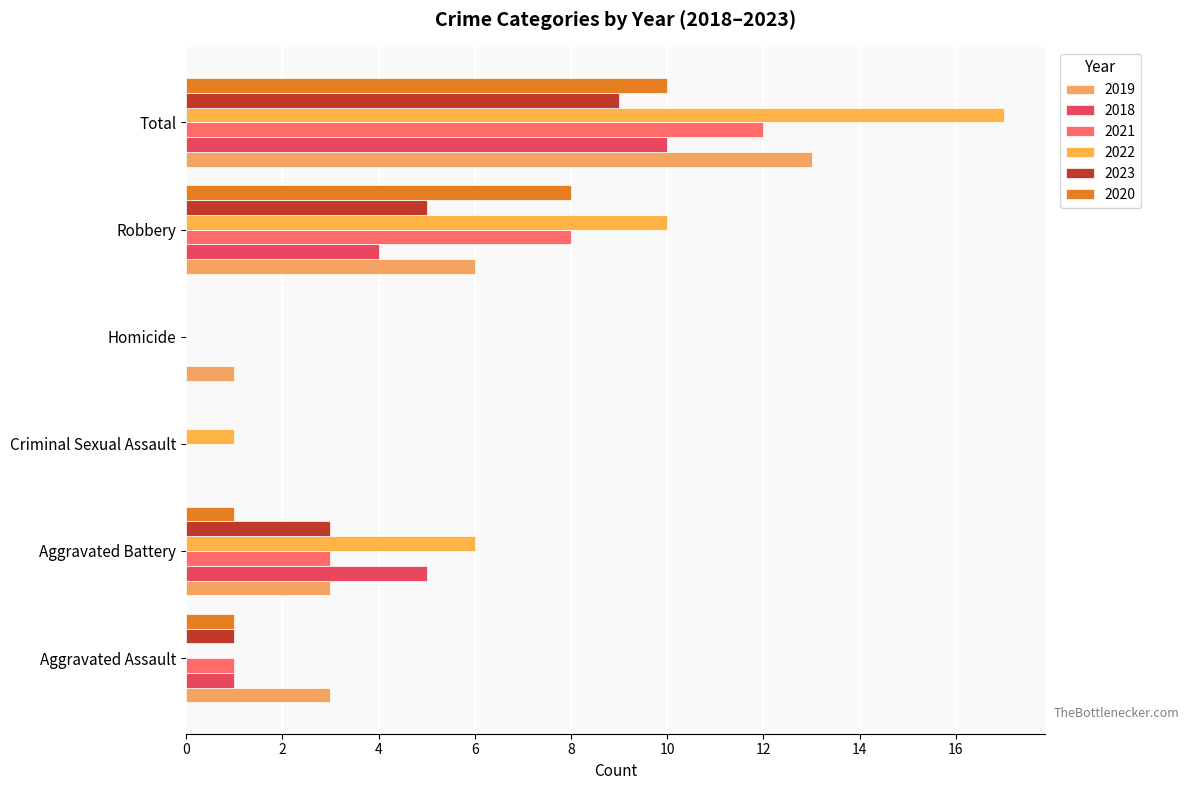

What is the sum of all 2022 values?

34